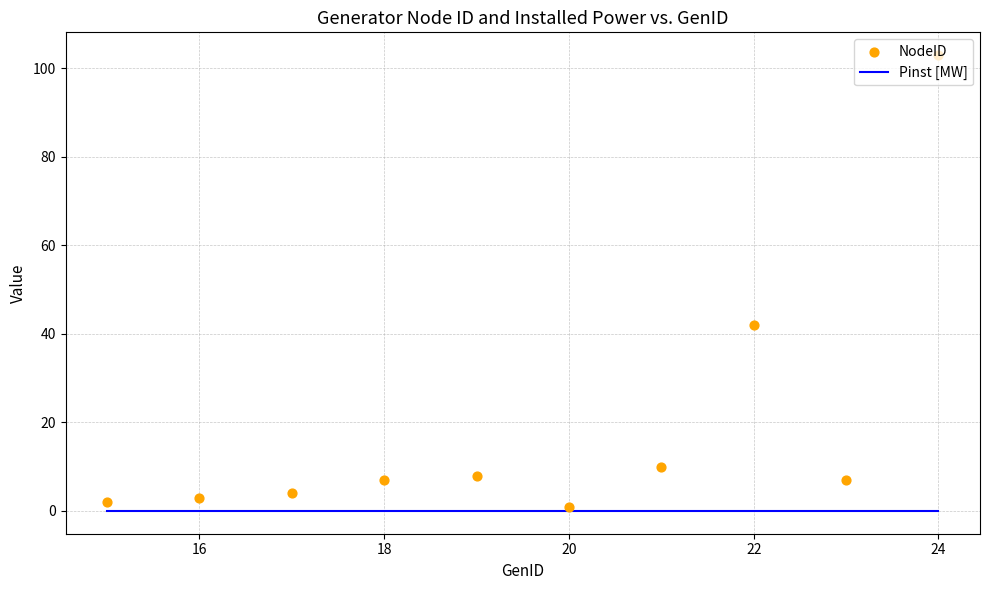

Which series contains the lowest Y value?

Pinst [MW]